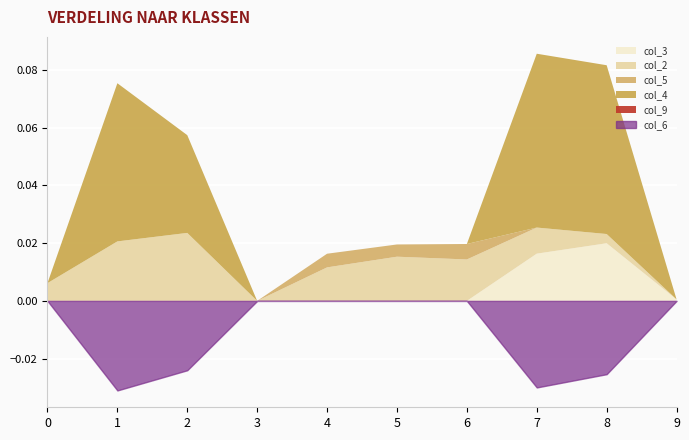

Which series has the largest total across all categories?

col_4